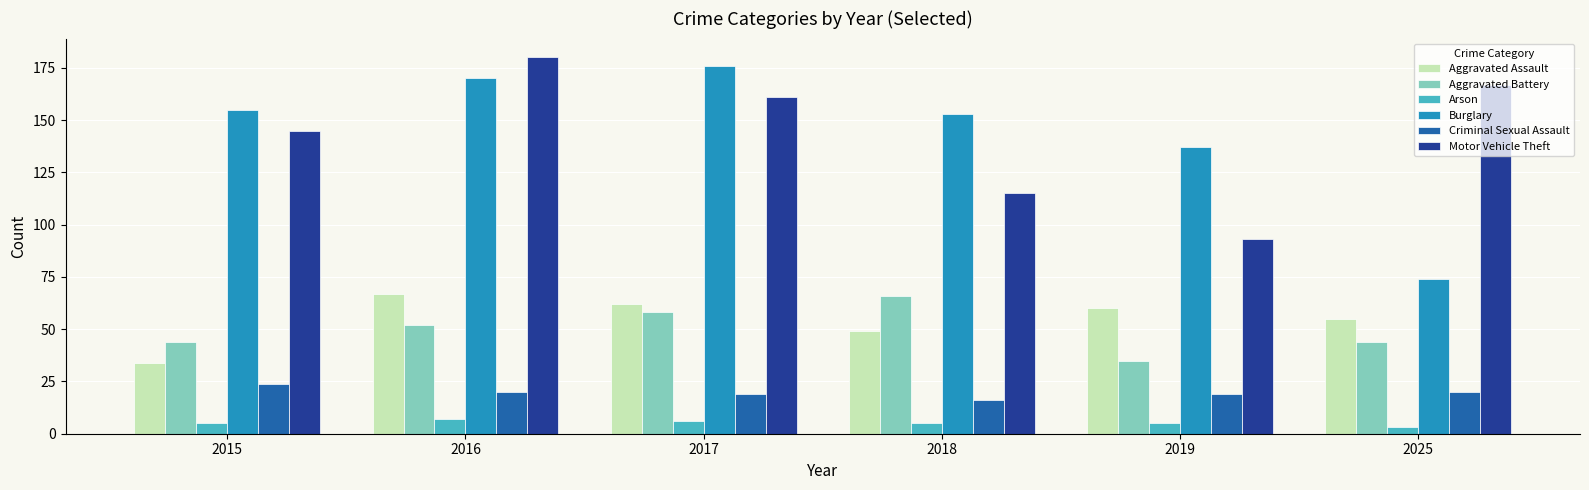

What is the total value across all series at 2019?

349